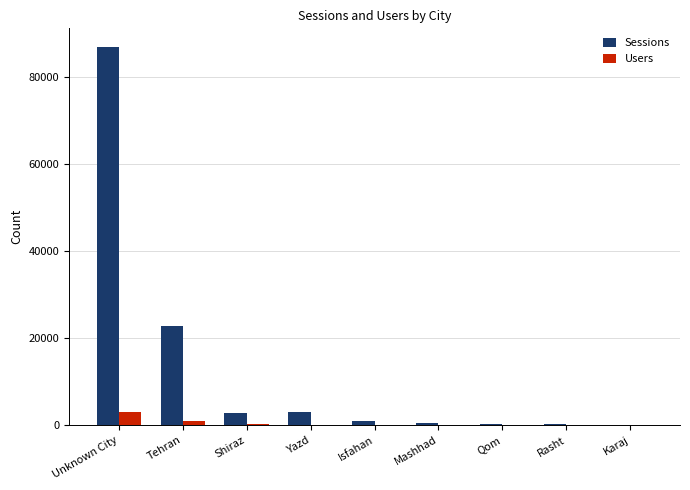

What is the greatest value displayed?

86885